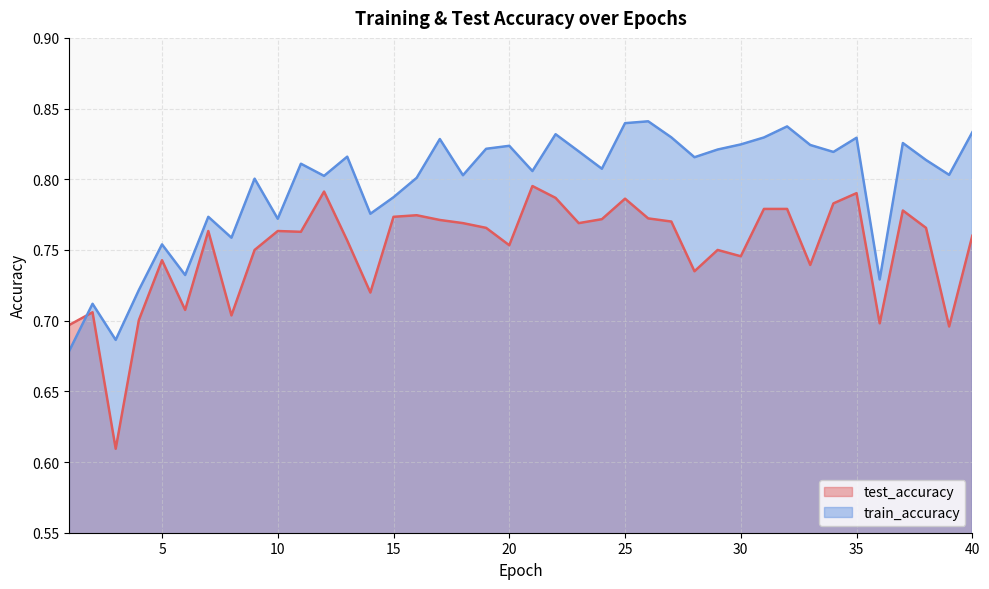

Is it true that test_accuracy equals 1.3 at 26?

False